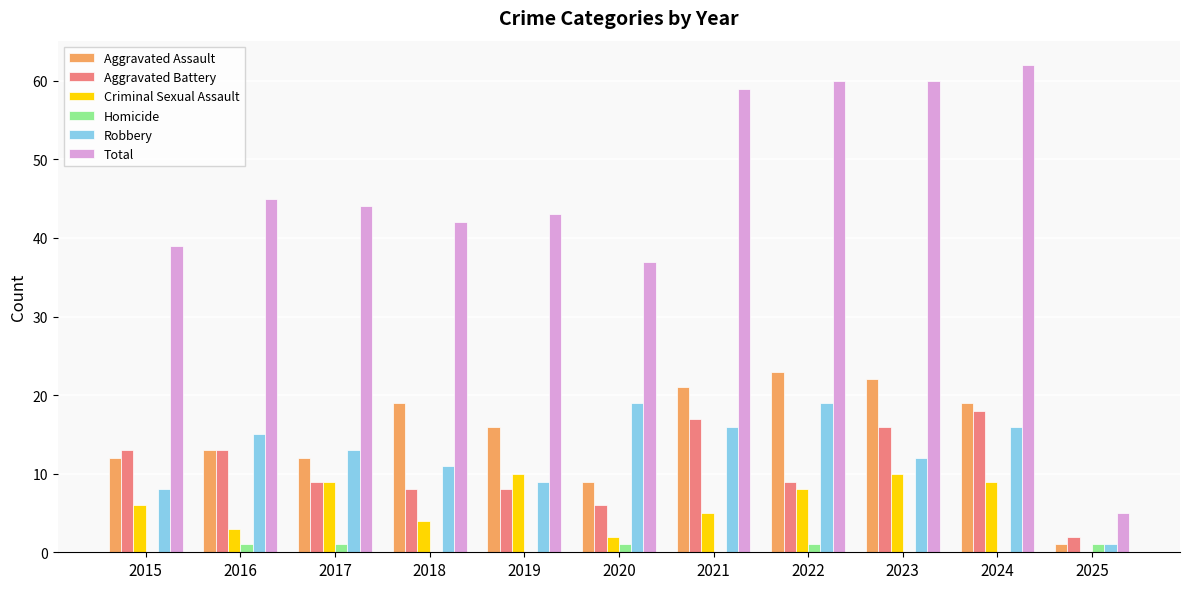

Reading right to left, what are all the values shown in this chart?

Aggravated Assault: 1	19	22	23	21	9	16	19	12	13	12
Aggravated Battery: 2	18	16	9	17	6	8	8	9	13	13
Criminal Sexual Assault: 0	9	10	8	5	2	10	4	9	3	6
Homicide: 1	0	0	1	0	1	0	0	1	1	0
Robbery: 1	16	12	19	16	19	9	11	13	15	8
Total: 5	62	60	60	59	37	43	42	44	45	39